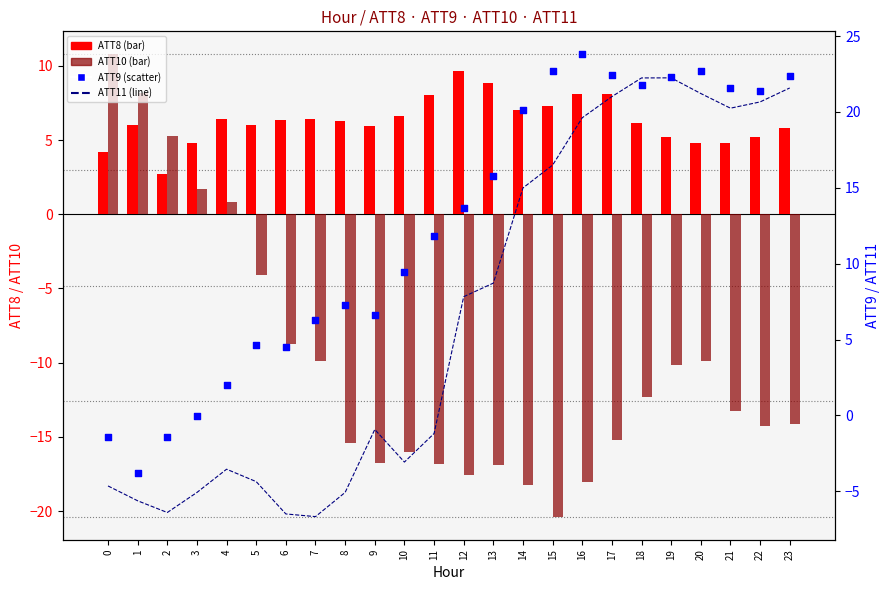

At how many categories does at least one series exceed -9?

24